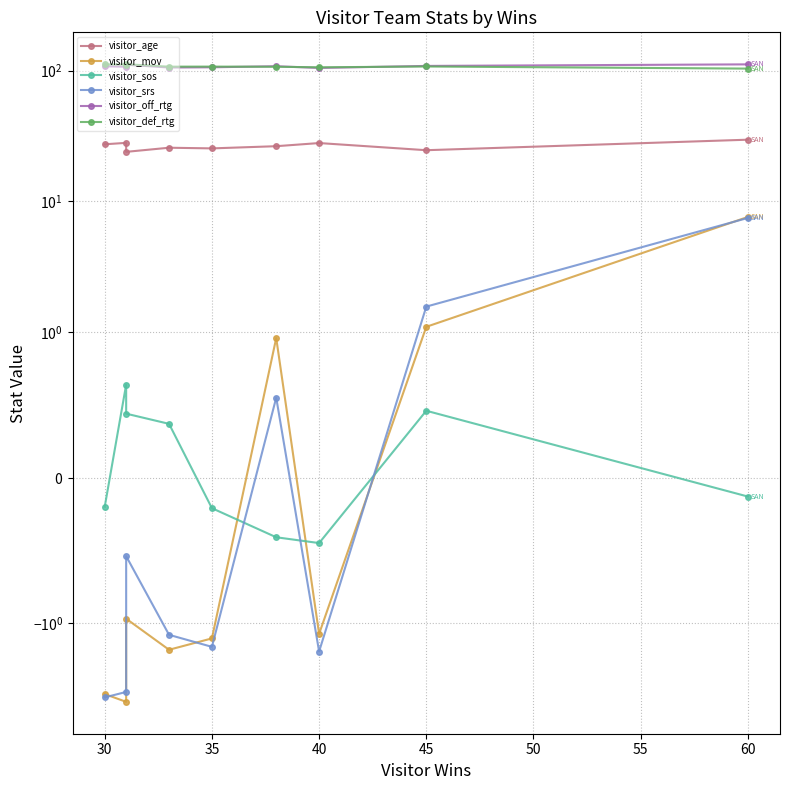

At 50, list the series in order from largest to smallest.

visitor_off_rtg, visitor_def_rtg, visitor_age, visitor_mov, visitor_srs, visitor_sos